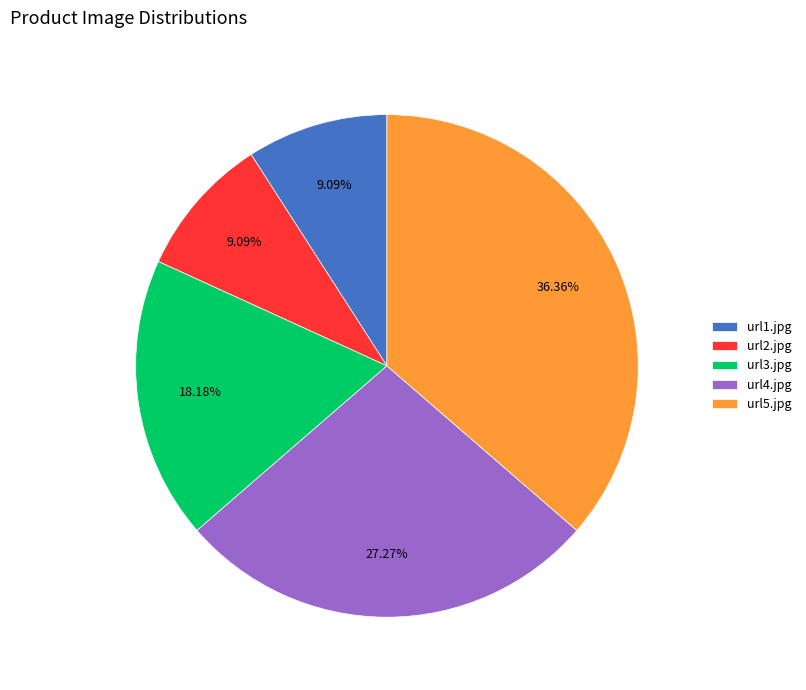

Which category has the biggest portion of the pie?

url5.jpg